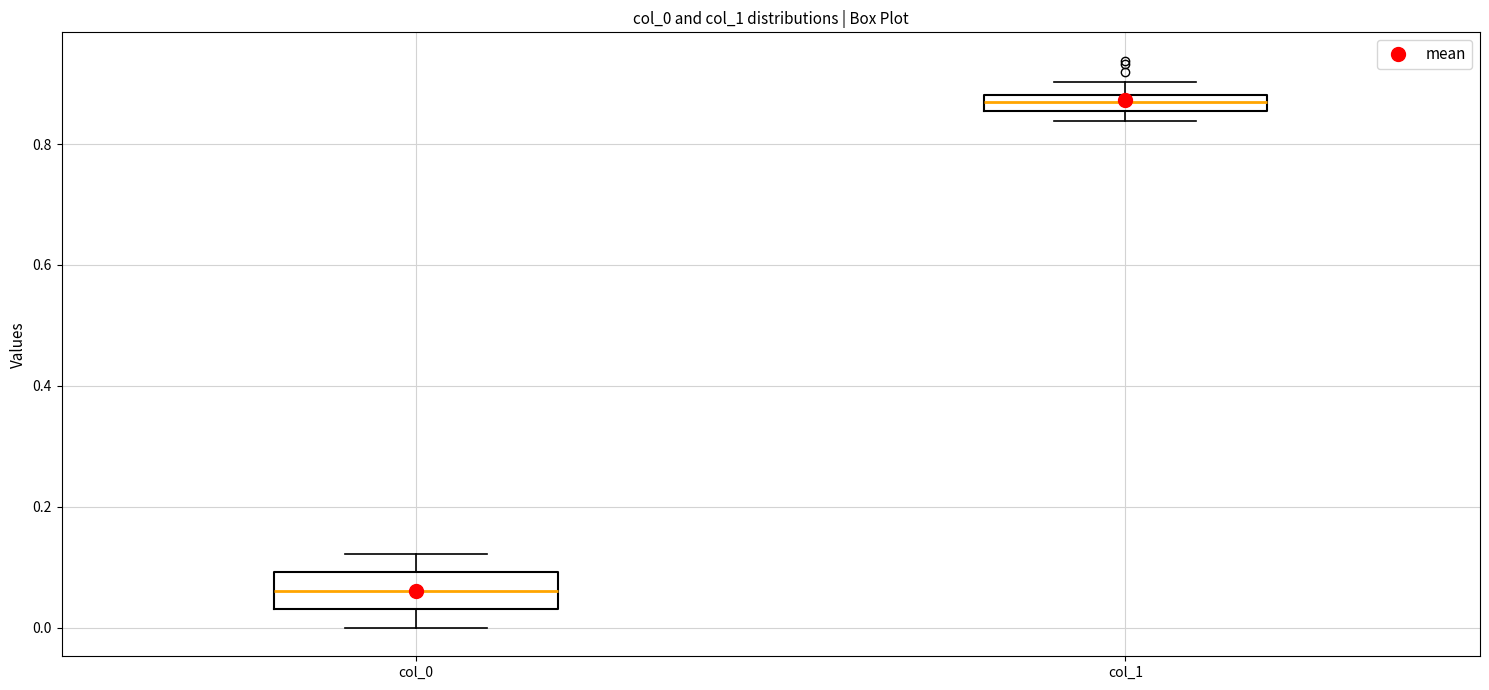

Which box's median line is the lowest?

col_0